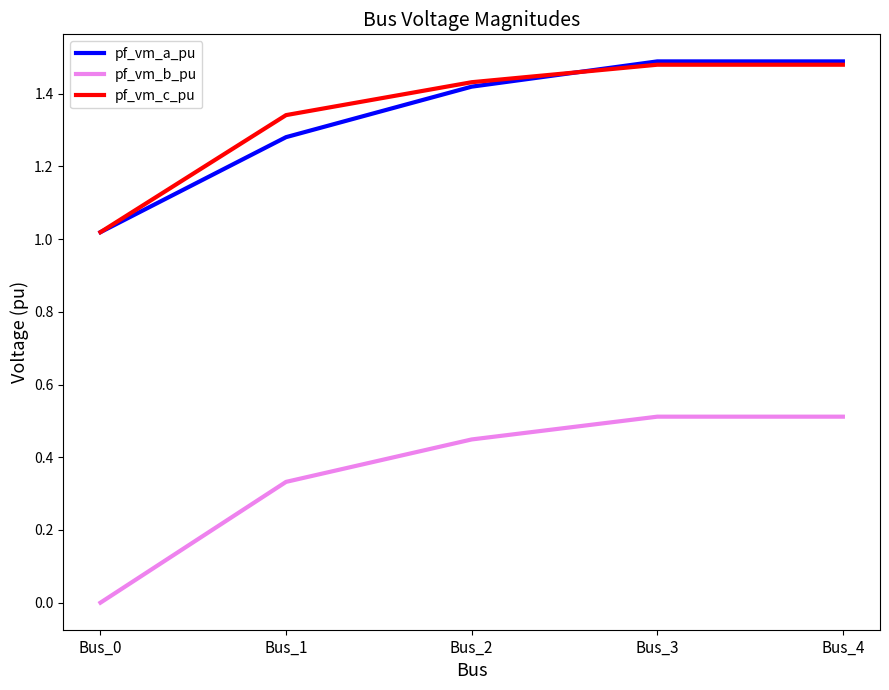

At which label does pf_vm_b_pu reach its minimum?

Bus_0